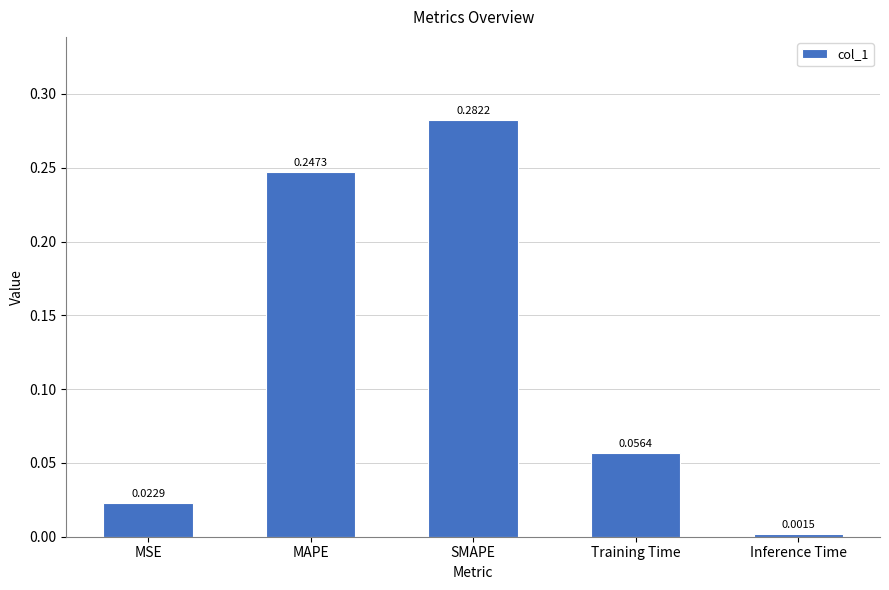

Which category has the lowest value across all series?

Inference Time